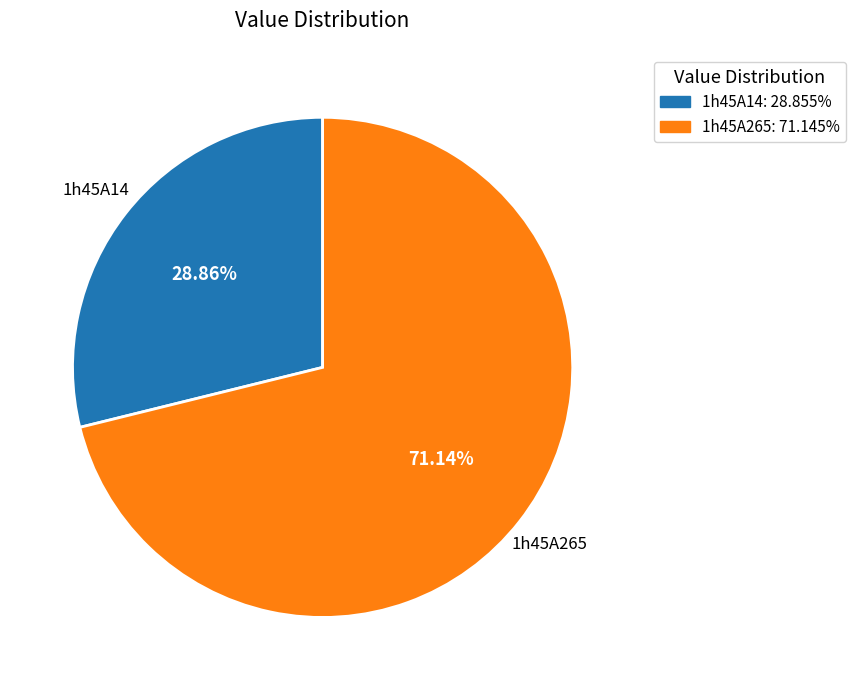

Which category has the biggest portion of the pie?

1h45A265